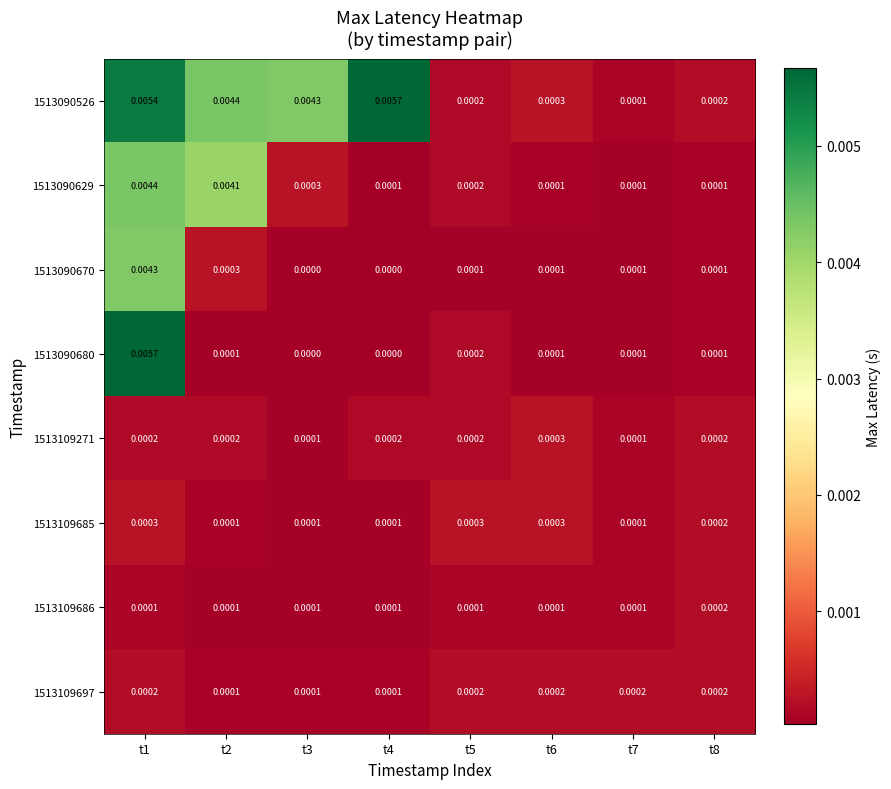

Is the value of 1513090526 at t6 greater than the value of 1513090629 at t4?

Yes